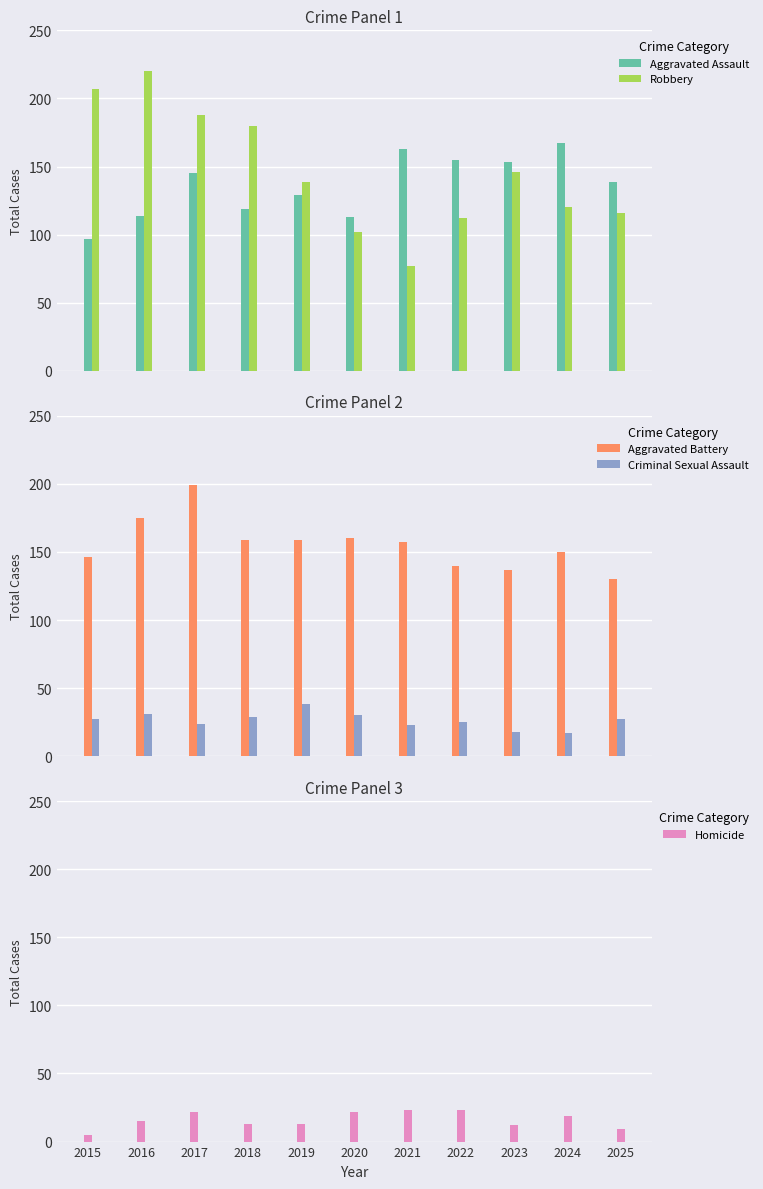

Where does the Criminal Sexual Assault series first go above 27?

2016